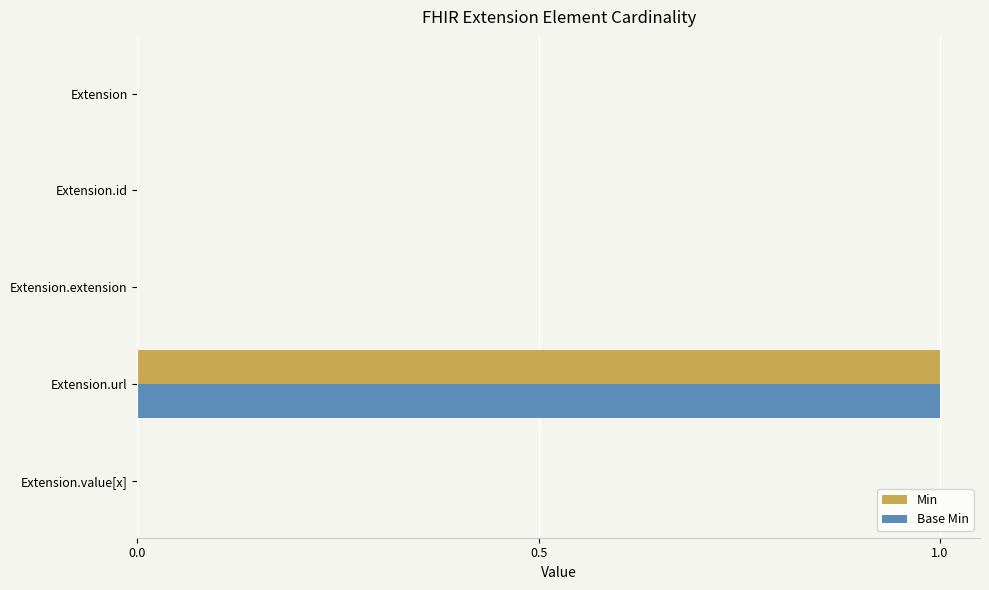

At which category is the sum across all series the highest?

Extension.url